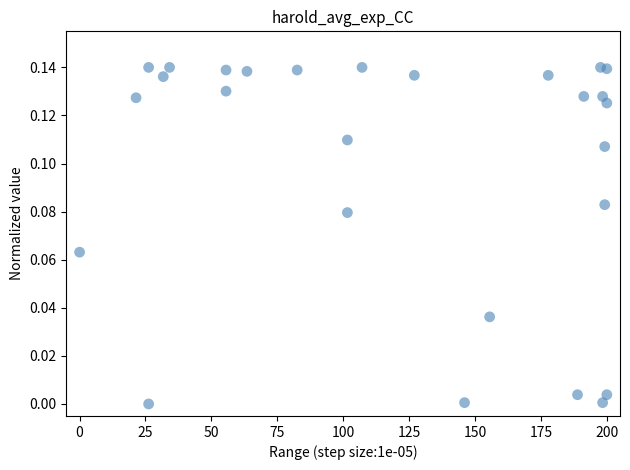

What is the range of X values (max minus min)?

200.0